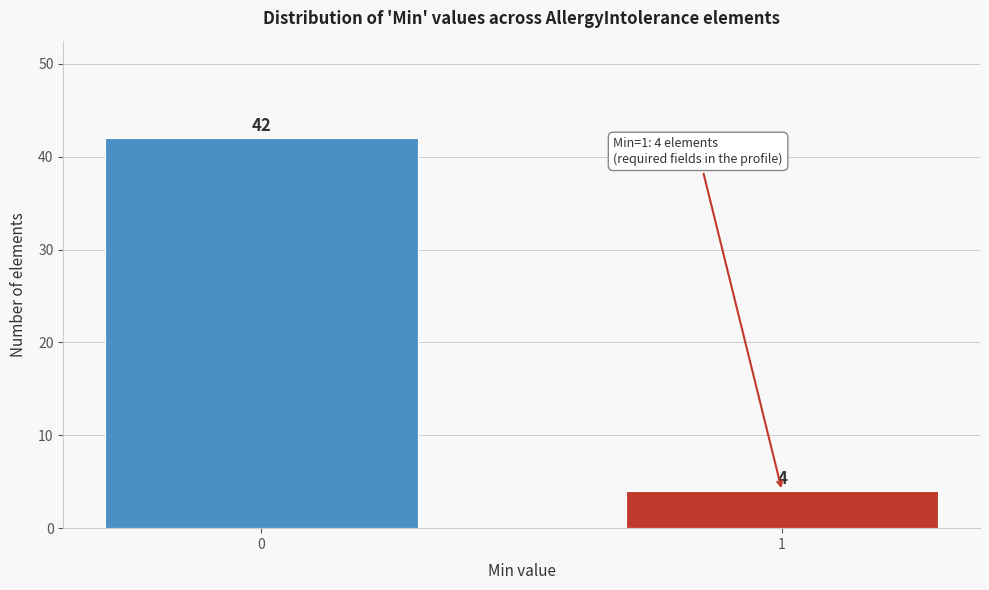

Reading left to right, extract all data points from this chart.

42	4